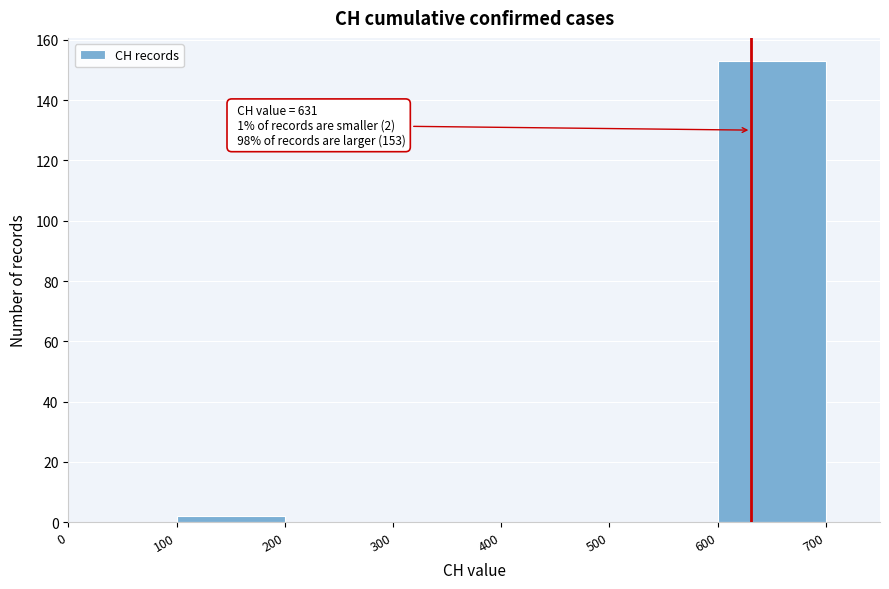

Over which range of the x-axis is the bar tallest?

600 to 700